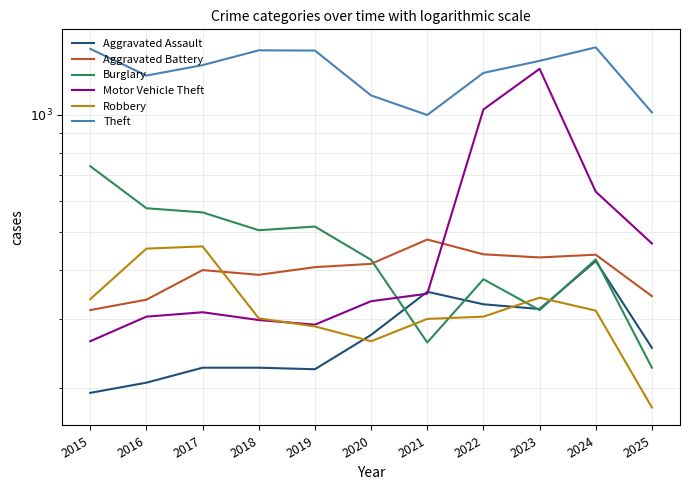

At which category does the chart reach its minimum across all series?

2025